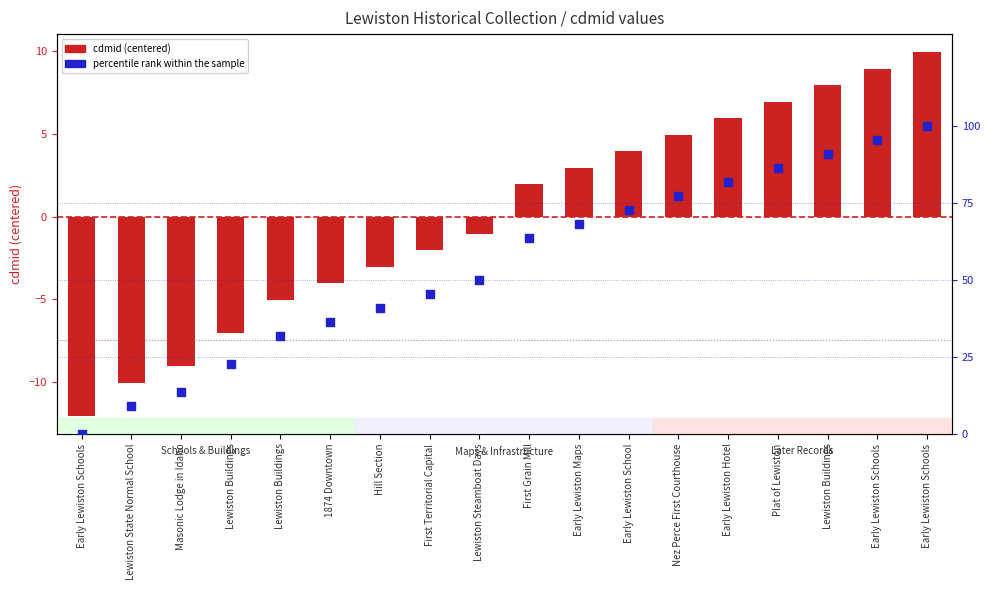

At how many categories does at least one series exceed 76?

6